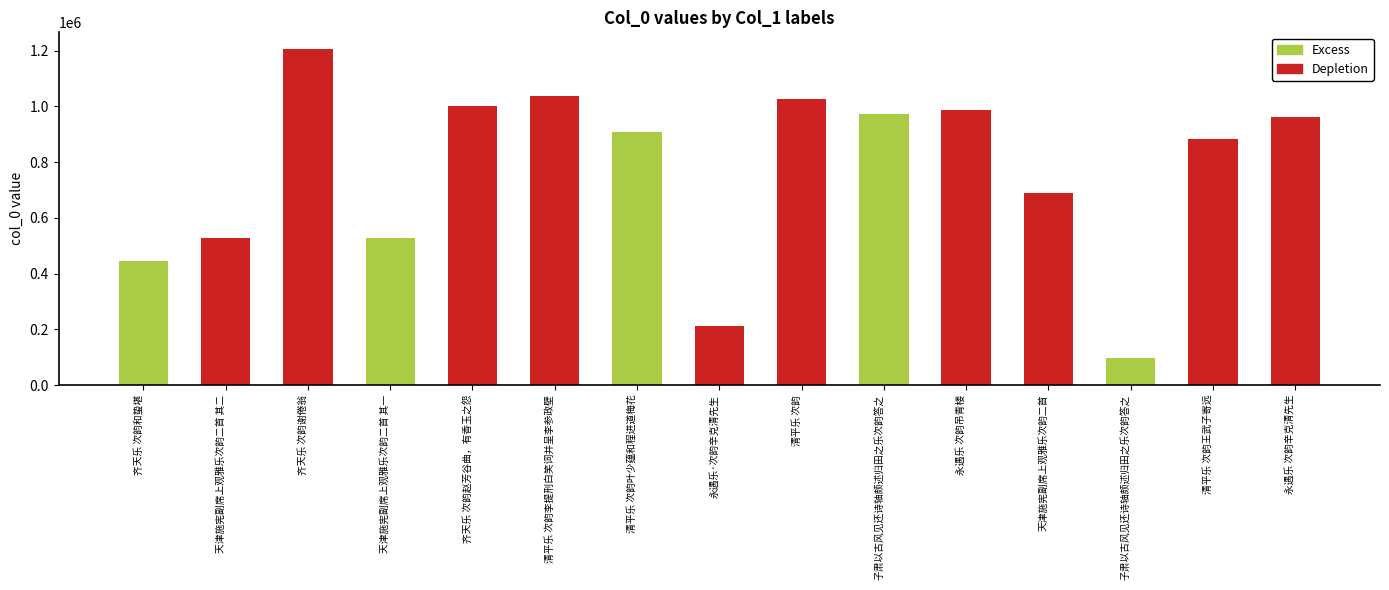

How many data points does each series have?

15